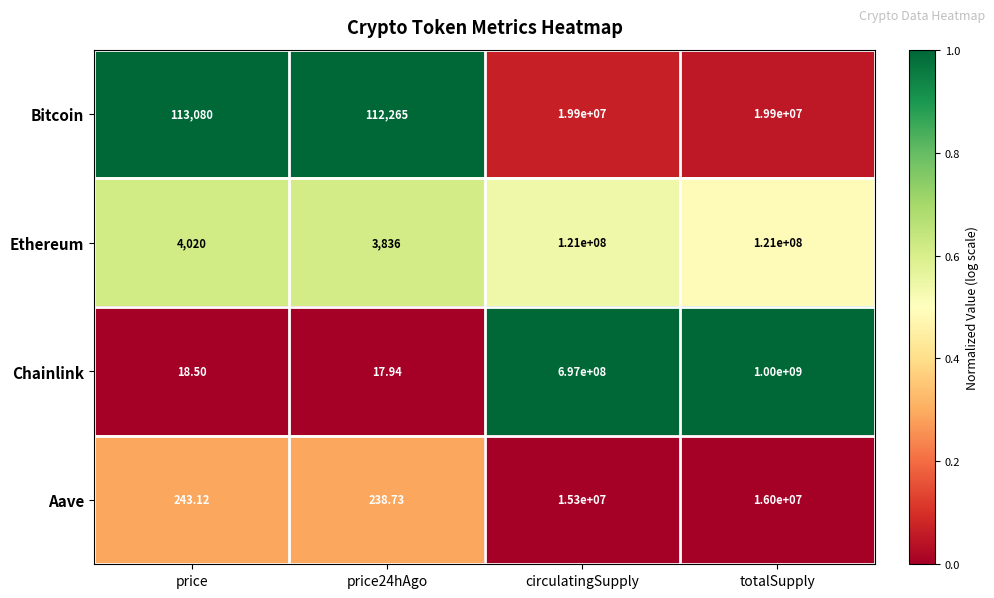

At which category is the sum across all series the highest?

totalSupply